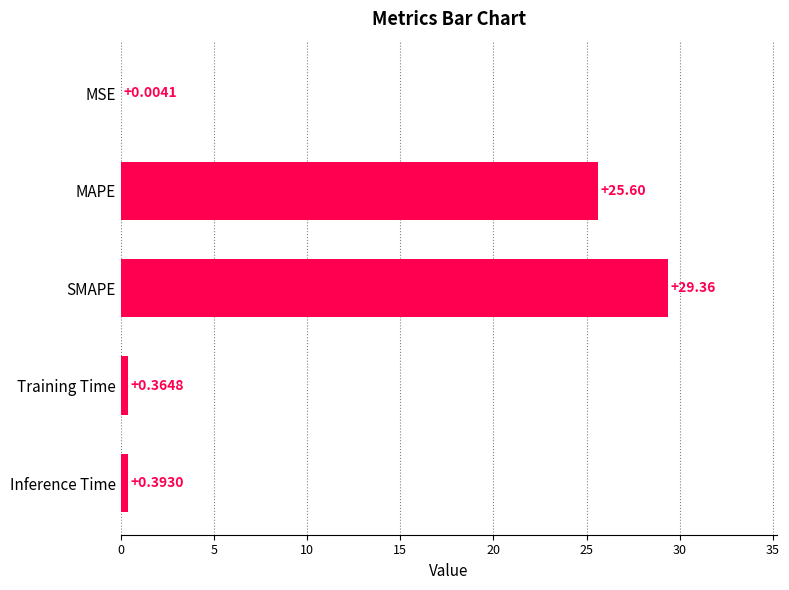

What is the change in value from SMAPE to Inference Time?

-29.0